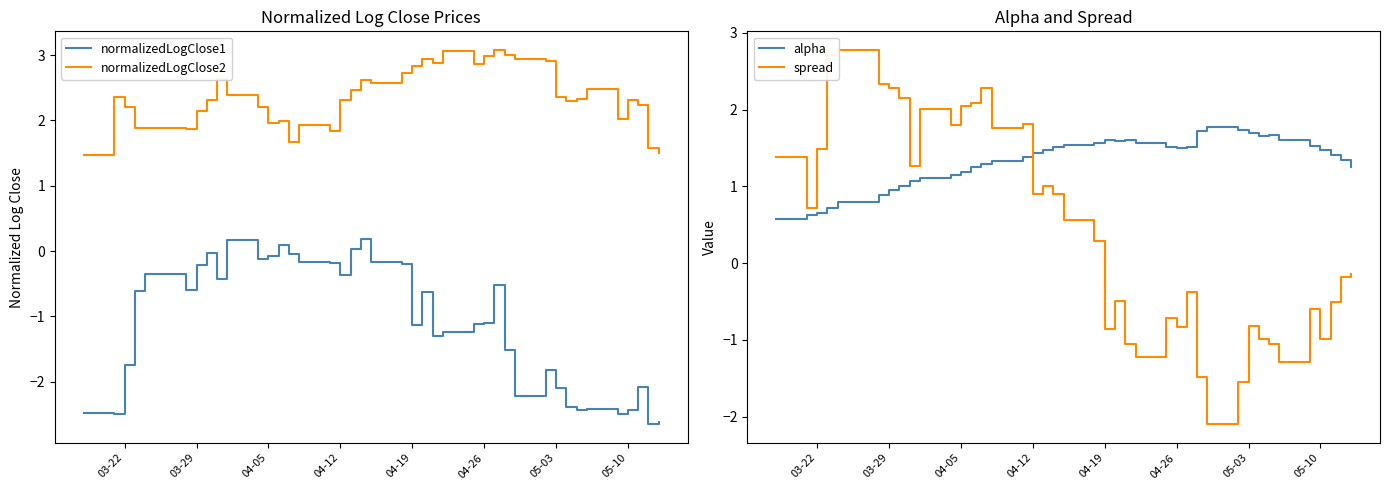

True or false: alpha and normalizedLogClose1 cross at least once.

False